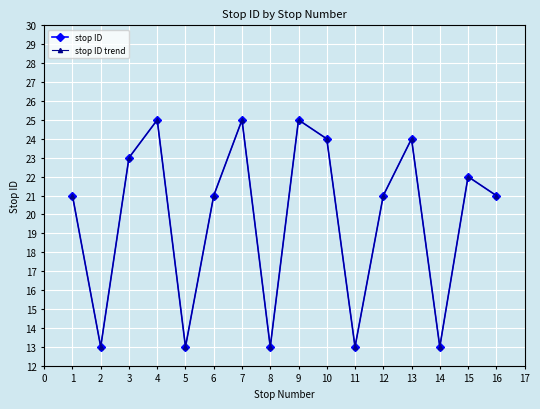

True or false: stop ID and stop ID trend cross at least once.

False